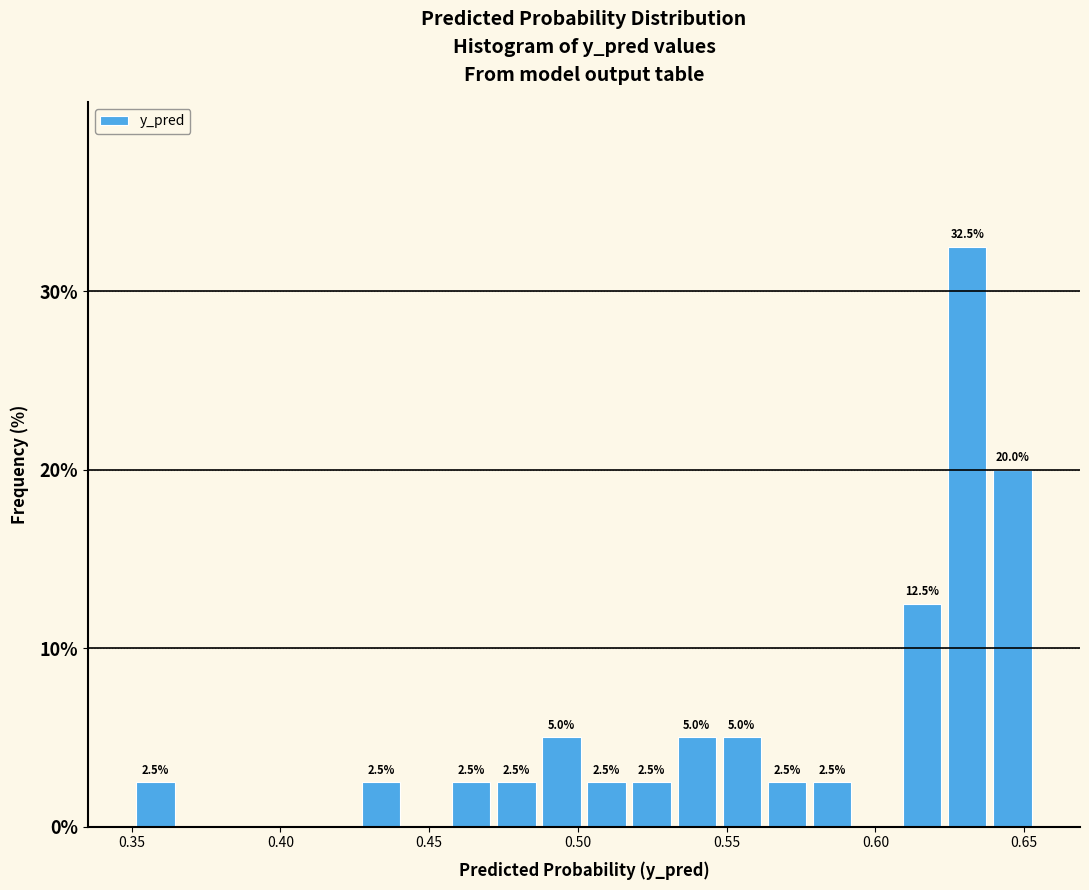

Read against the x-axis, roughly where is the centre of the tallest bar?

0.630